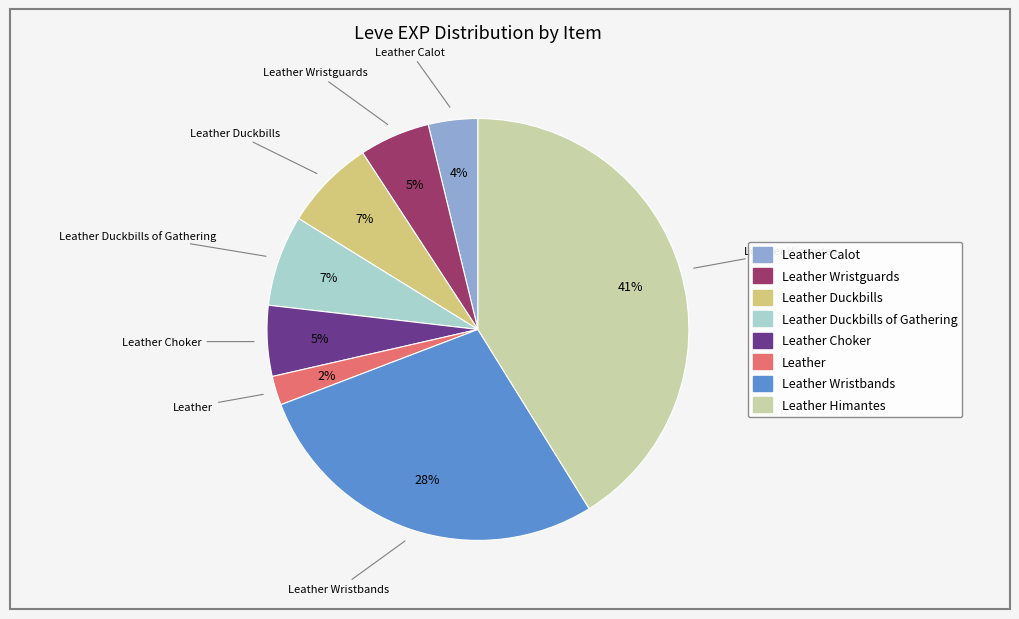

Is the sum of Leather Calot and Leather Wristguards greater than half?

No